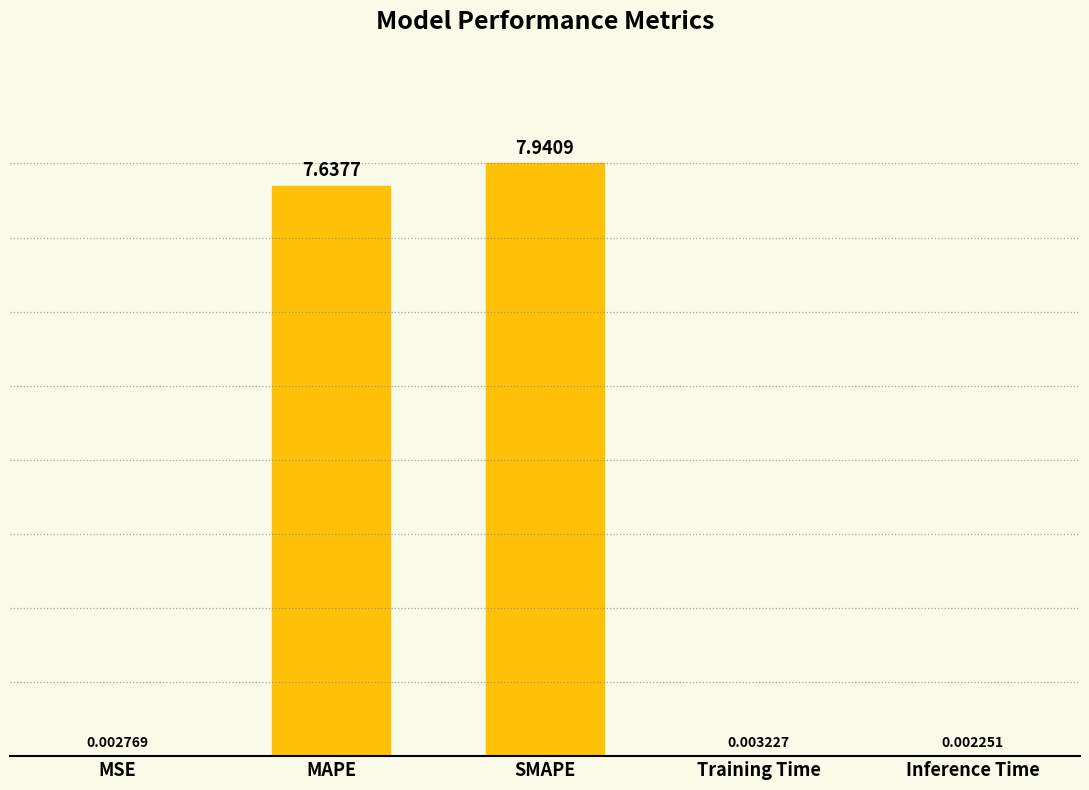

What is the change in value from MAPE to Inference Time?

-7.6